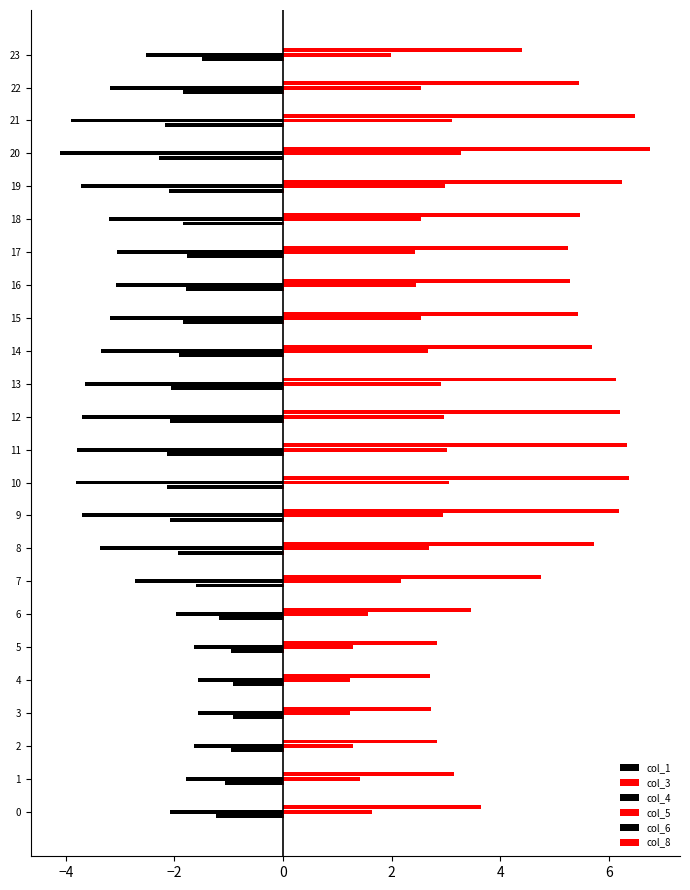

How many categories are shown in the chart?

24